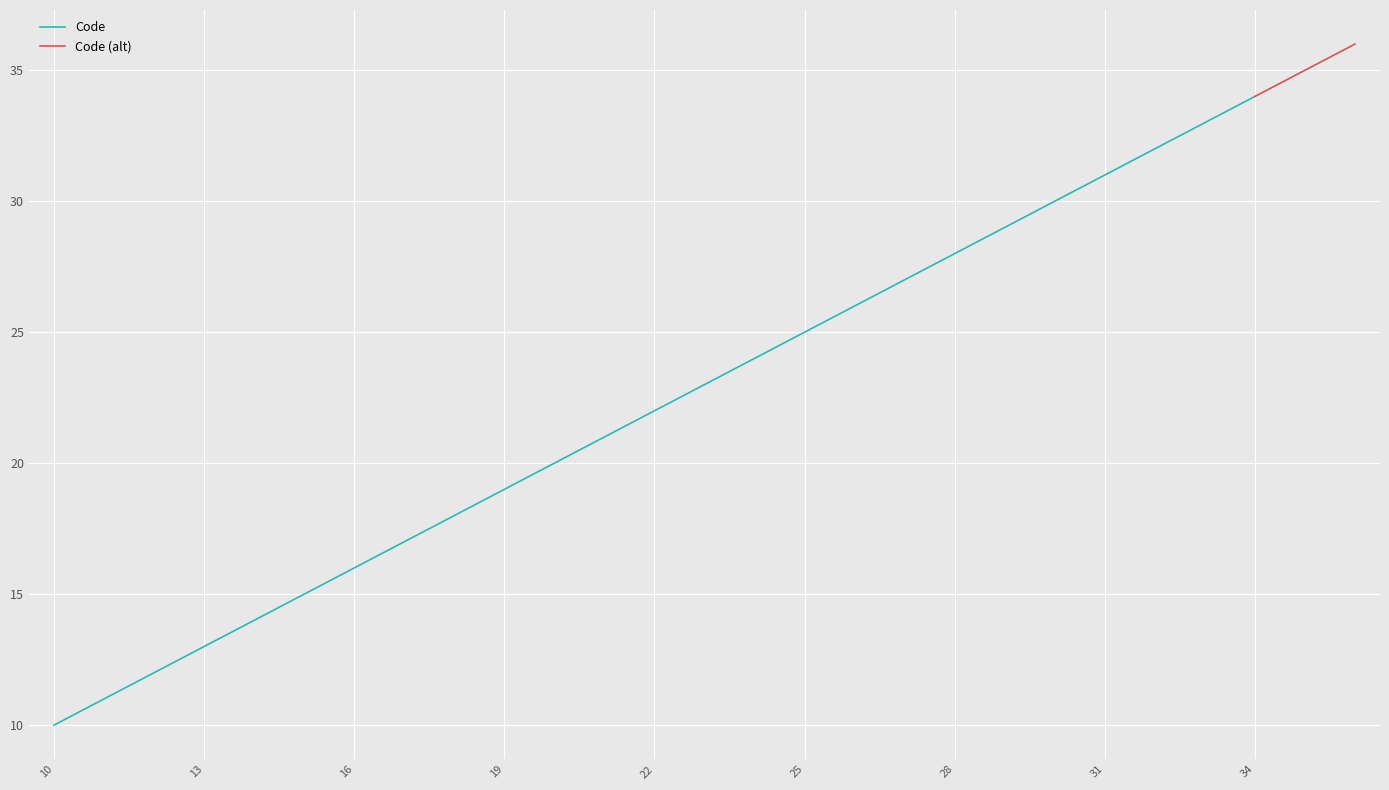

At which label does Code reach its minimum?

10